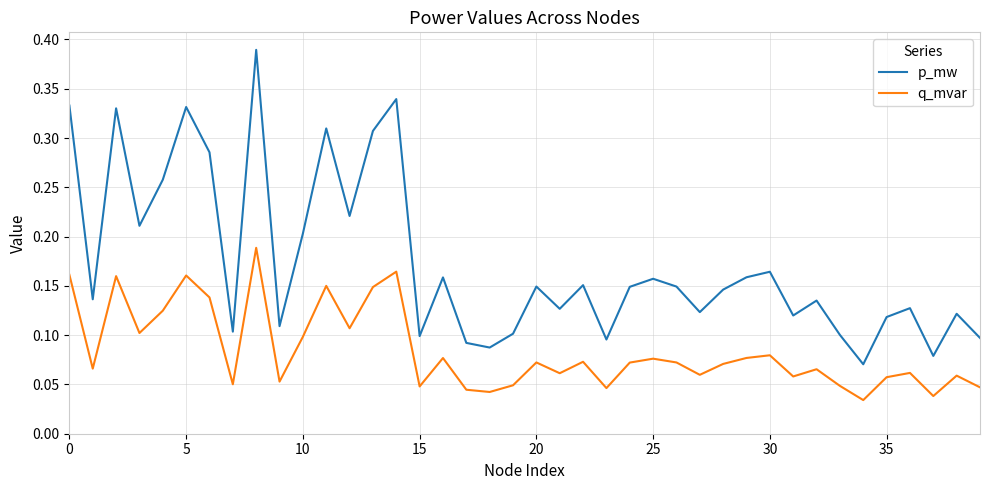

In q_mvar, how many points are lower than both neighbors (excluding endpoints)?

13